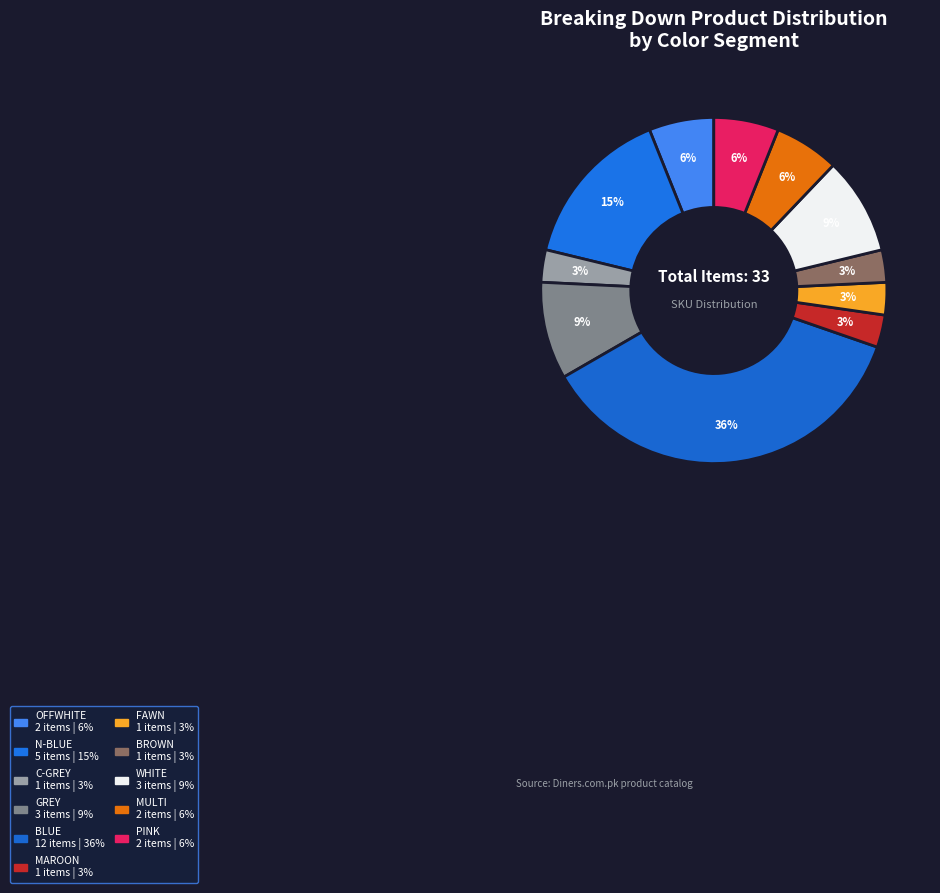

How many slices are in this pie chart?

11